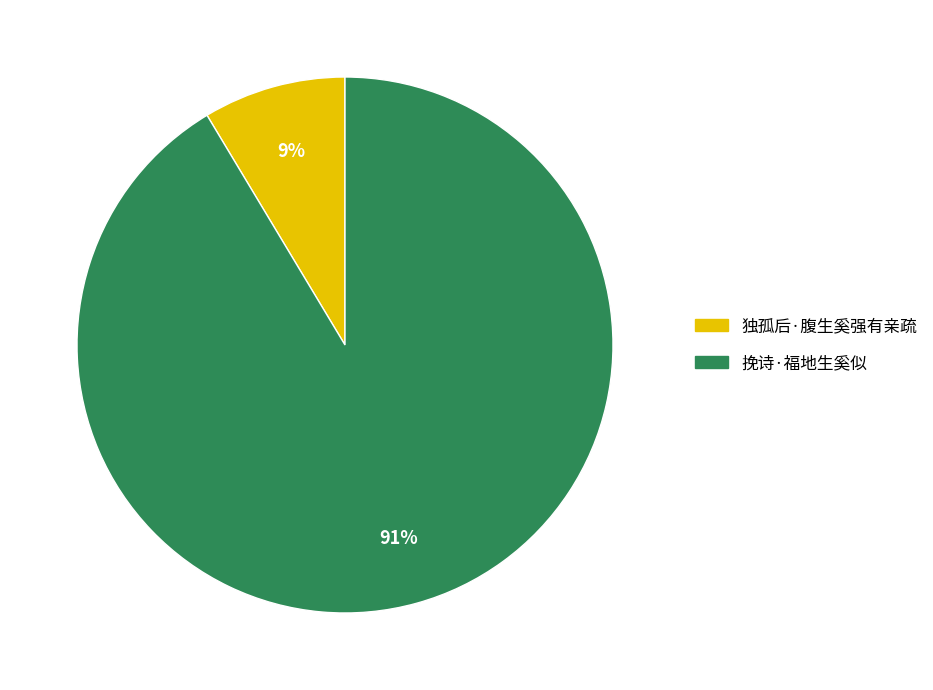

To the nearest percent, what percentage of the pie is 独孤后·腹生奚强有亲疏?

9%